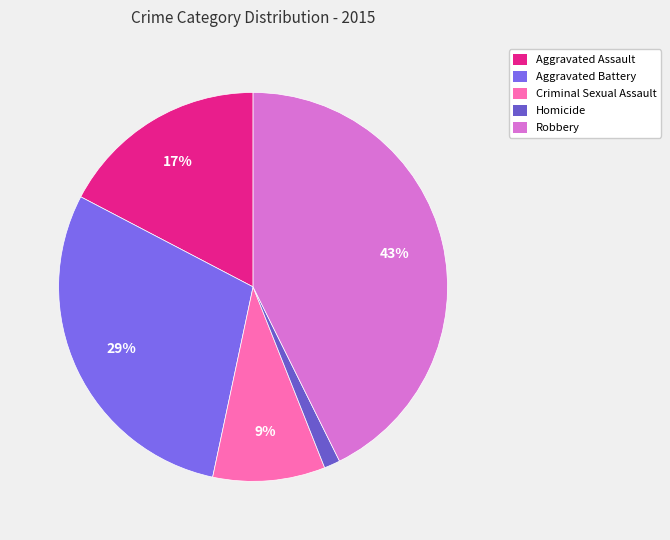

Does any single category account for the majority?

No